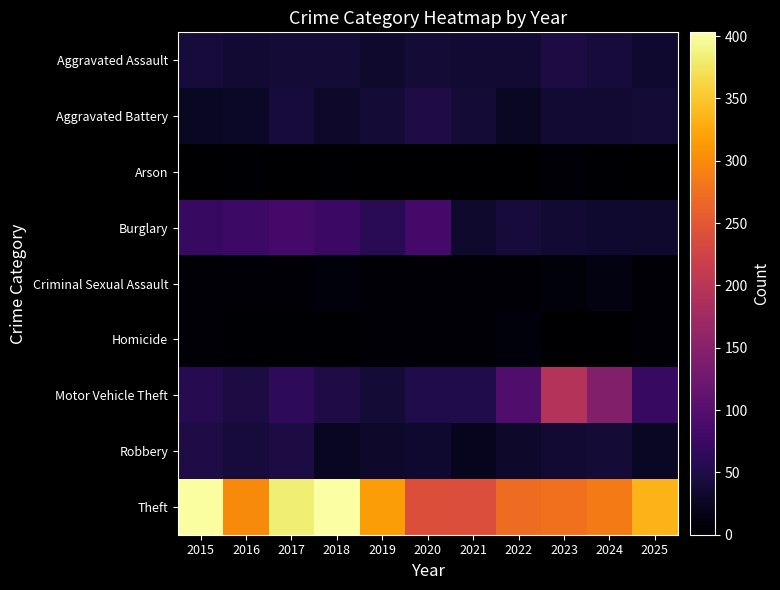

Between 2016 and 2018, which is larger?

2018